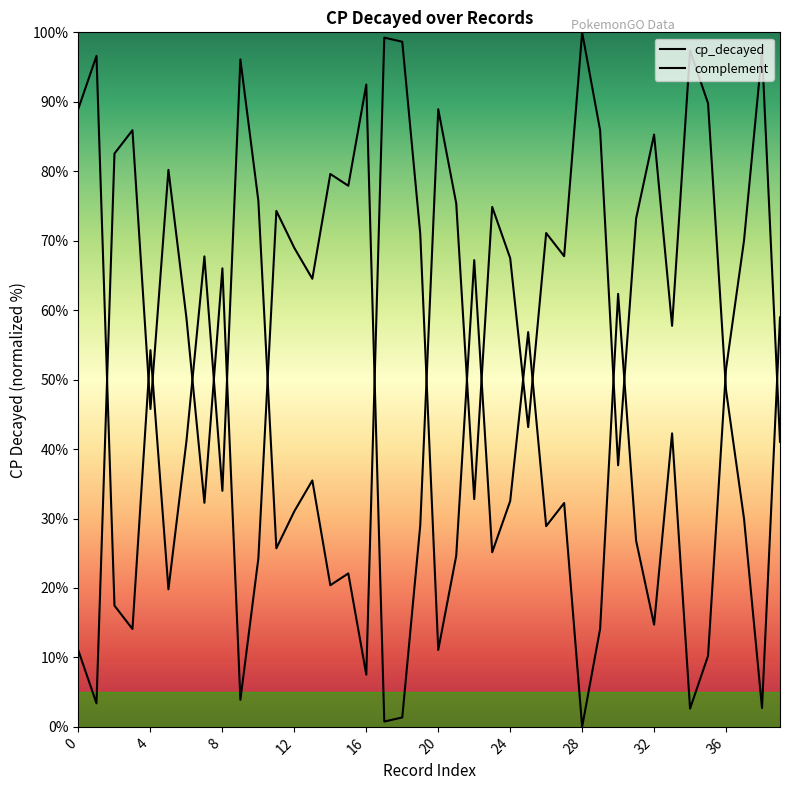

The value at 35 is 37.2. True or false?

False